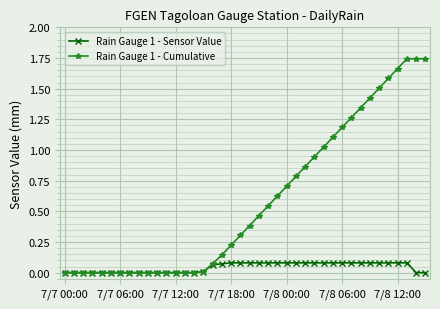

Rank the series by their average value, from lowest to highest.

Rain Gauge 1 - Sensor Value, Rain Gauge 1 - Cumulative